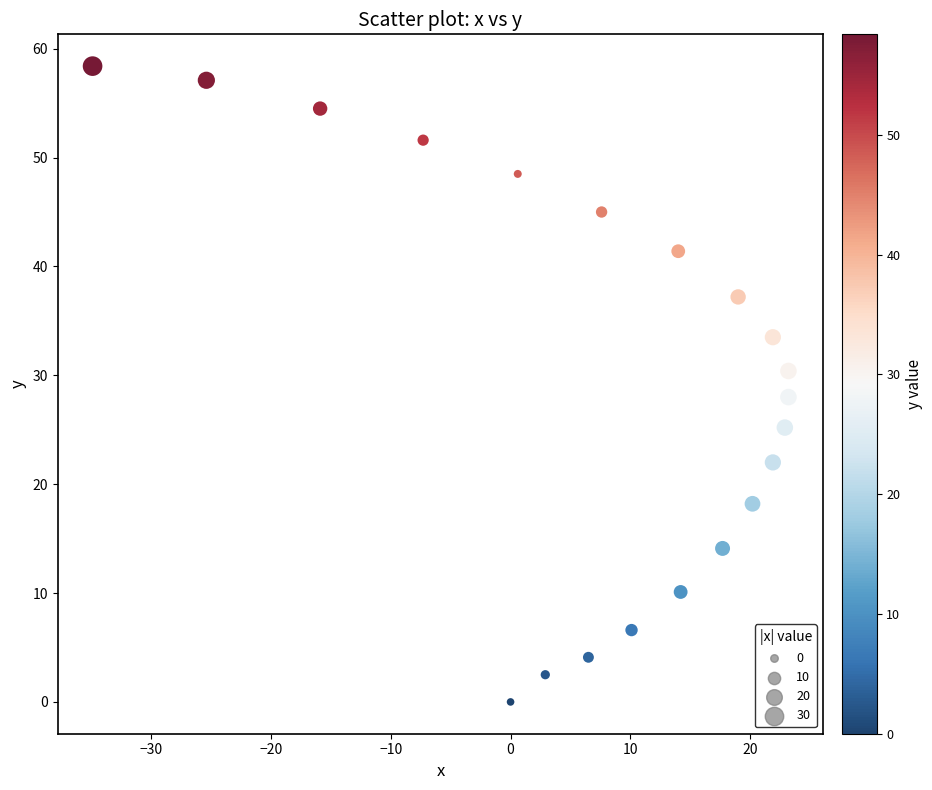

What is the range of Y values (max minus min)?

58.4